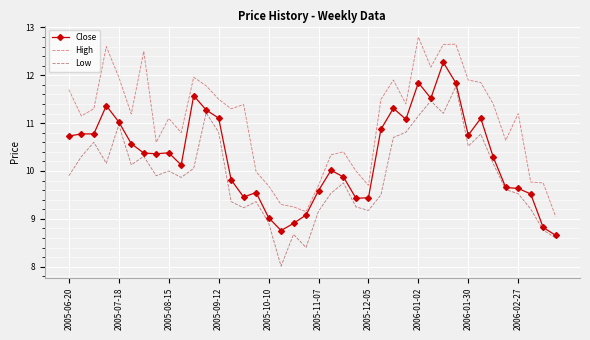

How many categories are shown in the chart?

40